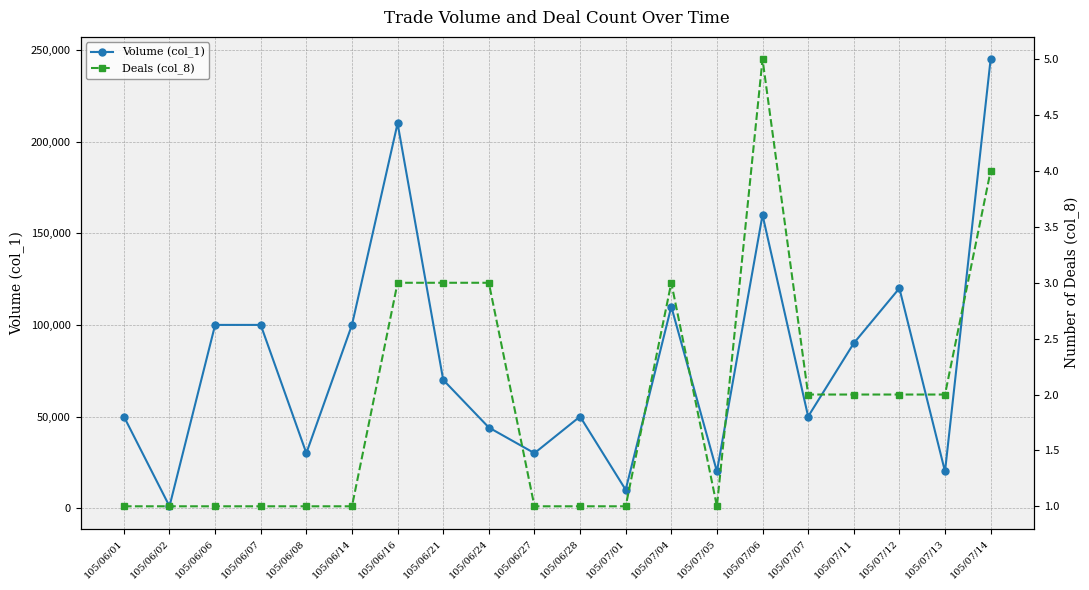

What is the difference between the Volume (col_1) values at 105/06/06 and 105/07/06?

60000